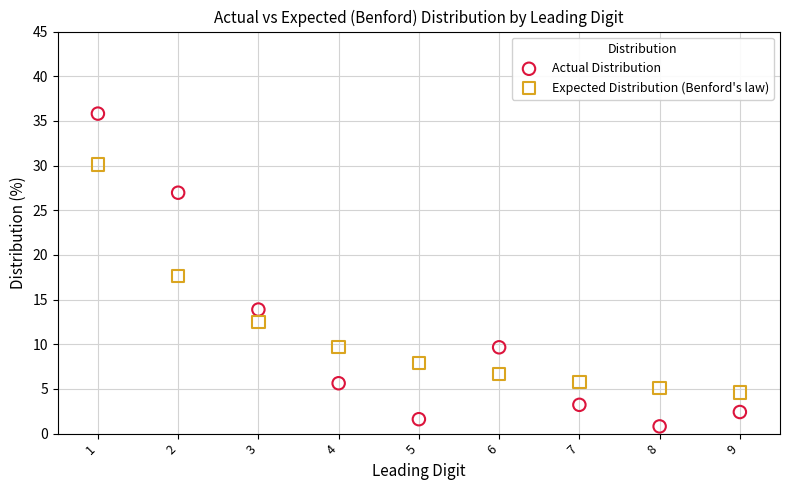

Which series has the widest spread of Y values?

Actual Distribution